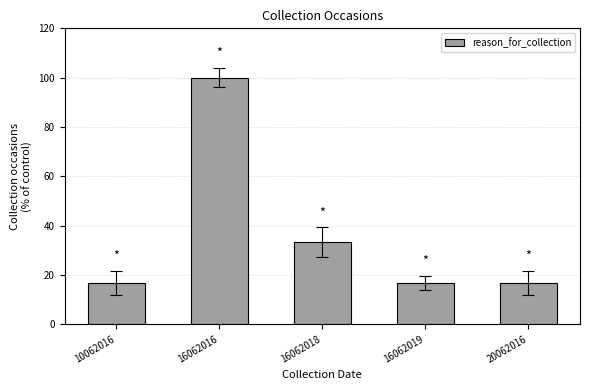

What is the maximum value shown in the chart?

100.0